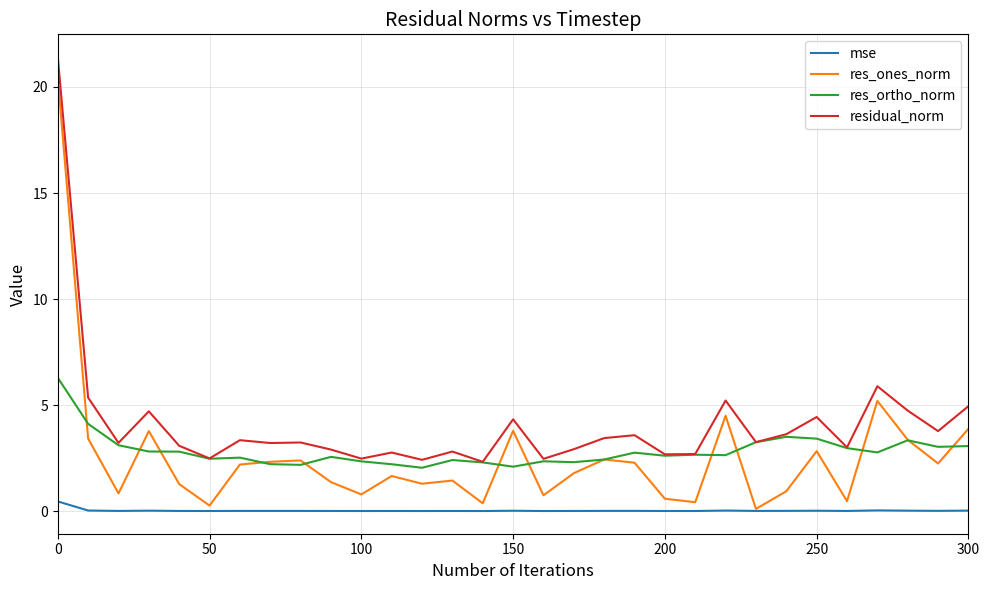

What is the greatest value displayed?

21.4